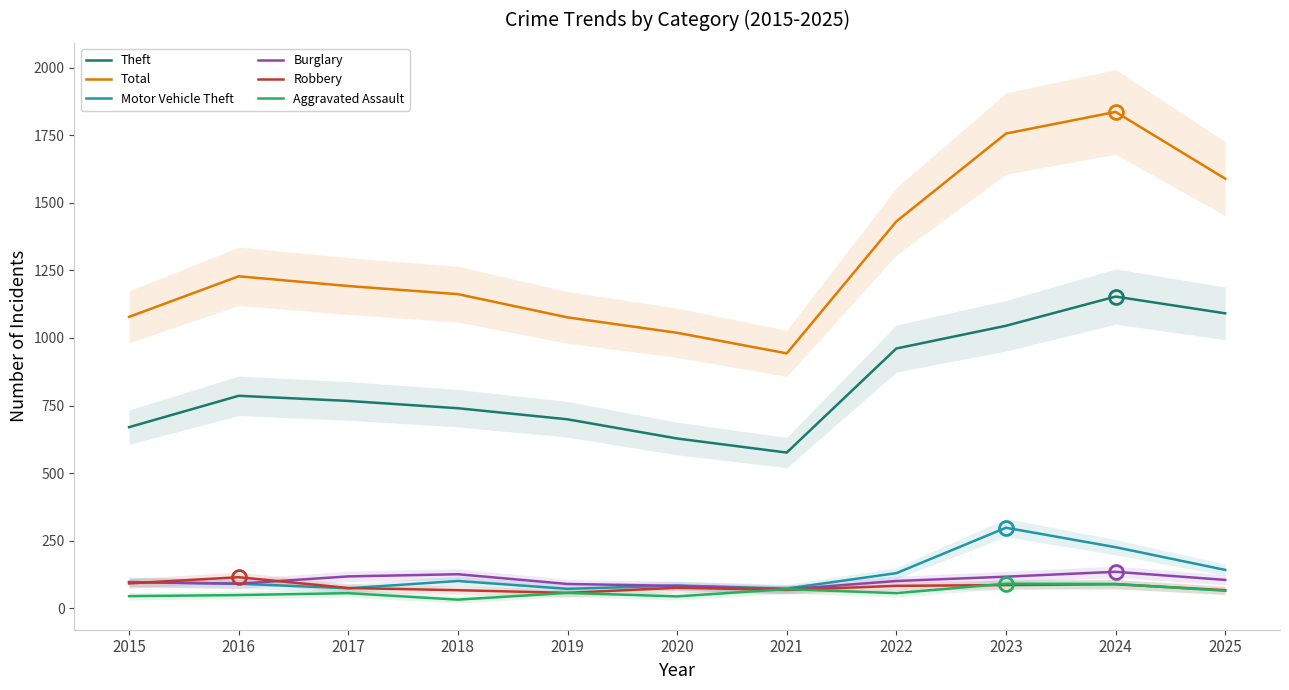

What is the difference between the Motor Vehicle Theft values at 2021 and 2016?

18